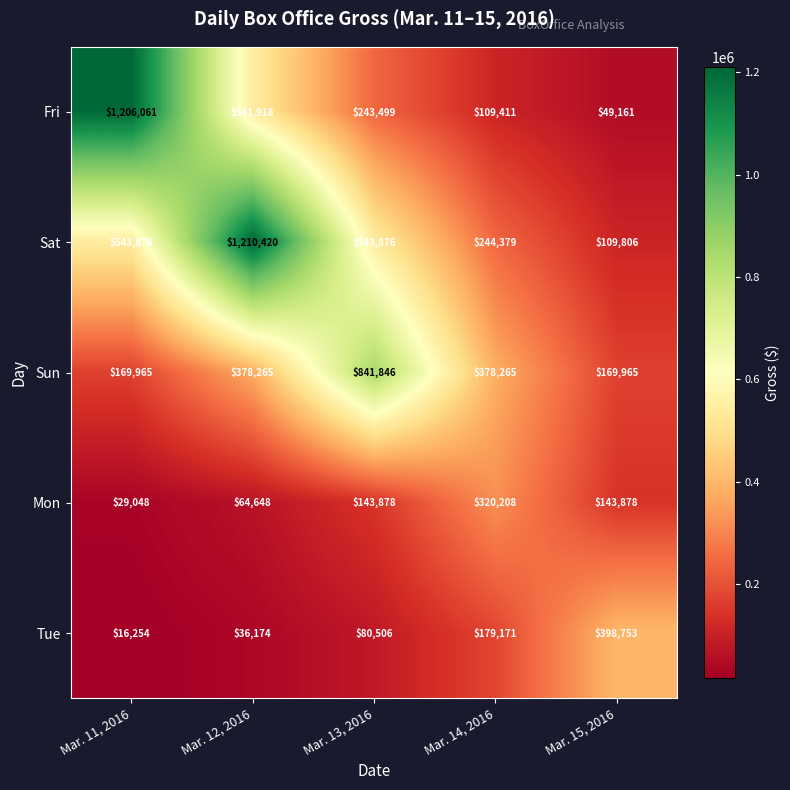

Reading left to right, extract all data points from this chart.

Fri: 1206061	541918	243499	109411	49161
Sat: 543876	1210420	543876	244379	109806
Sun: 169965	378265	841846	378265	169965
Mon: 29048	64648	143878	320208	143878
Tue: 16254	36174	80506	179171	398753